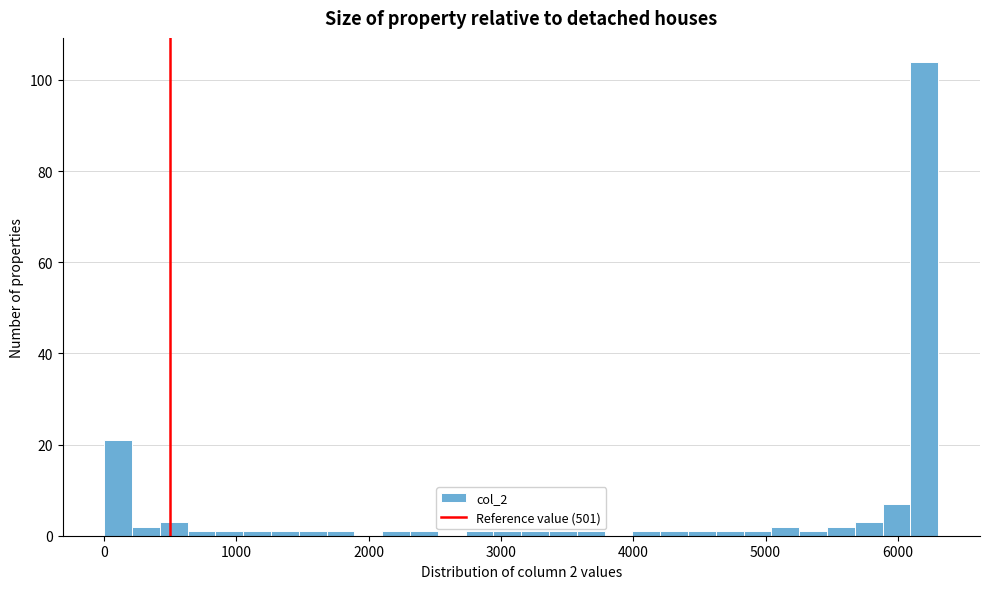

Read against the x-axis, roughly where is the centre of the tallest bar?

6200